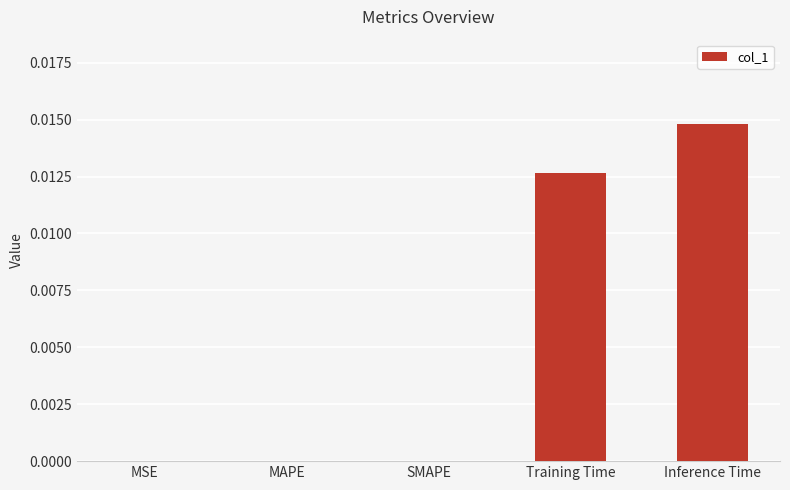

Which label corresponds to the largest value in the chart?

Inference Time